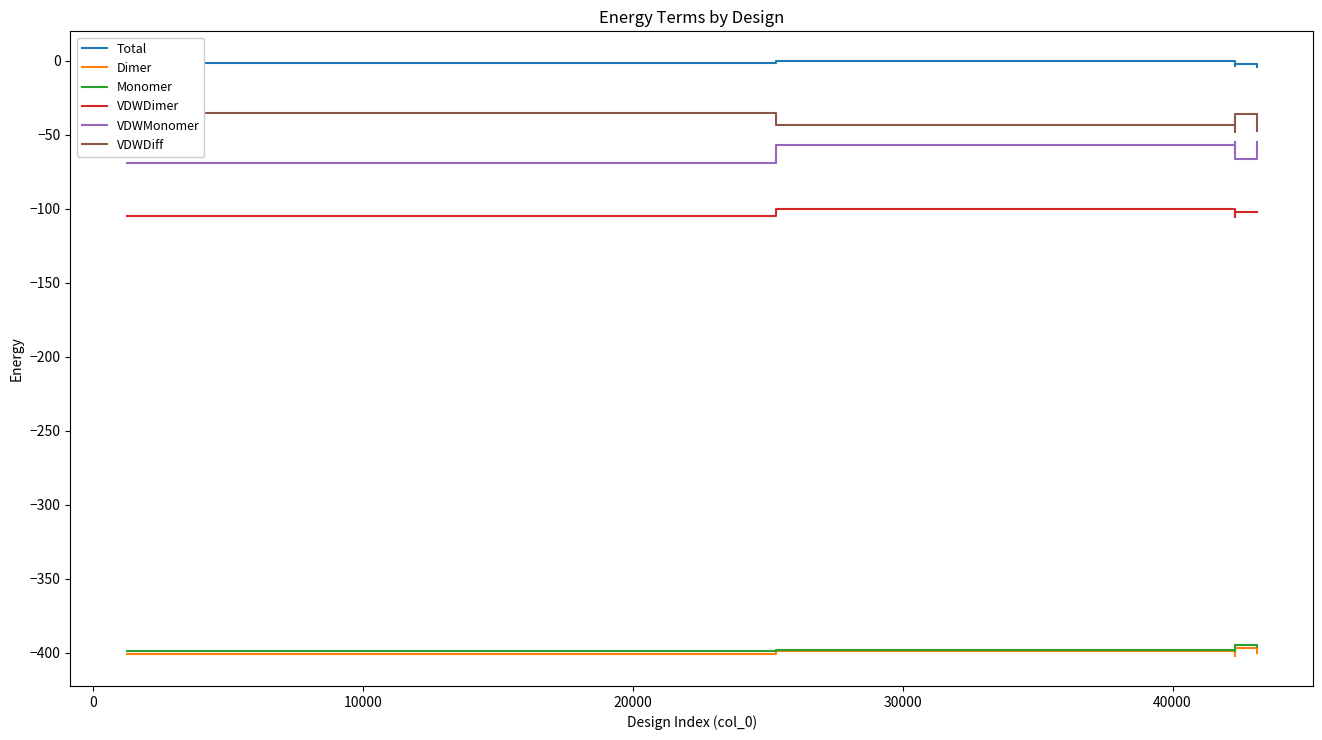

What is the lowest value of the VDWDimer series?

-105.3